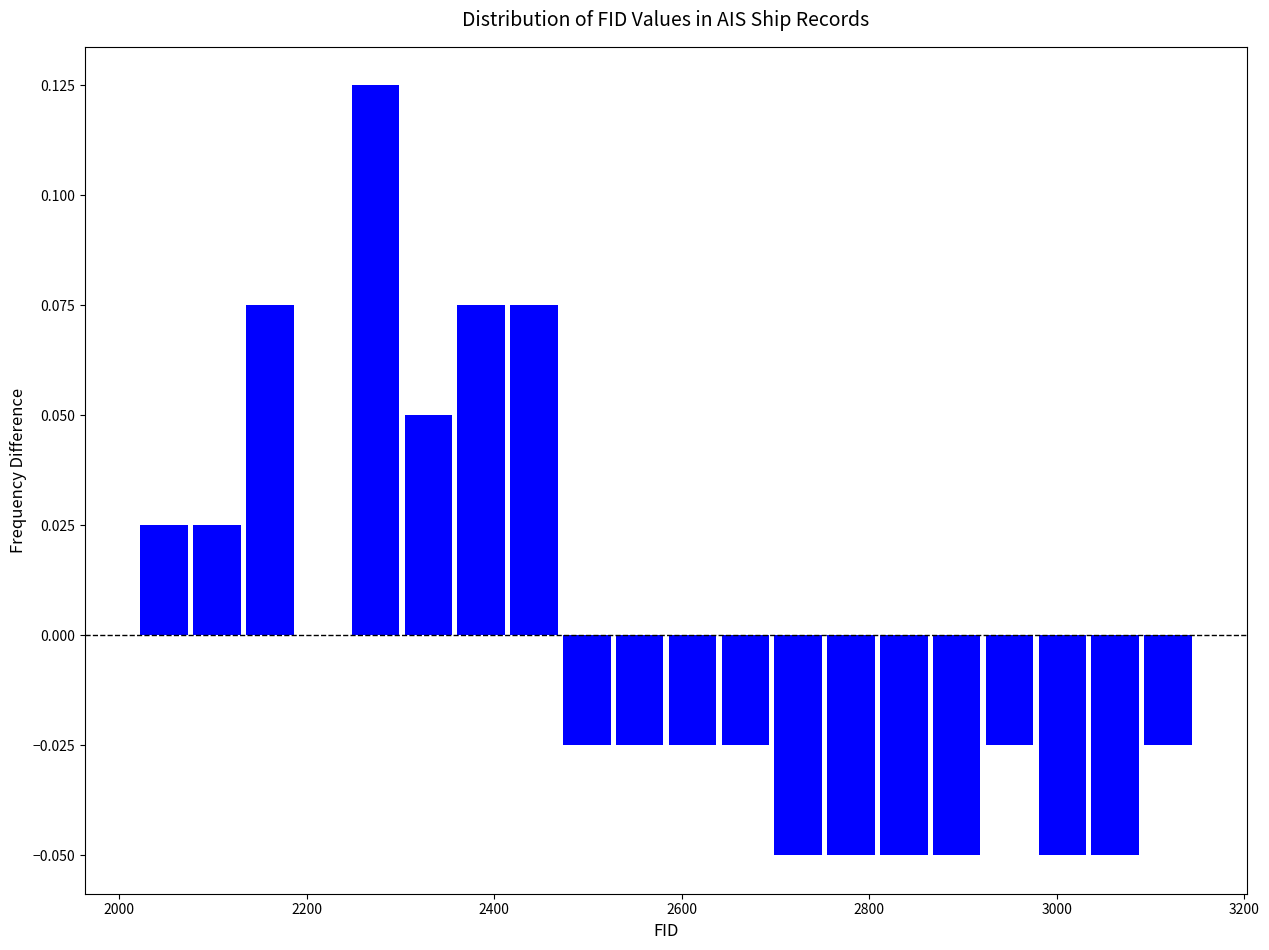

Around what value on the x-axis is the tallest bar? Give the approximate position of its centre, as read against the axis.

2280